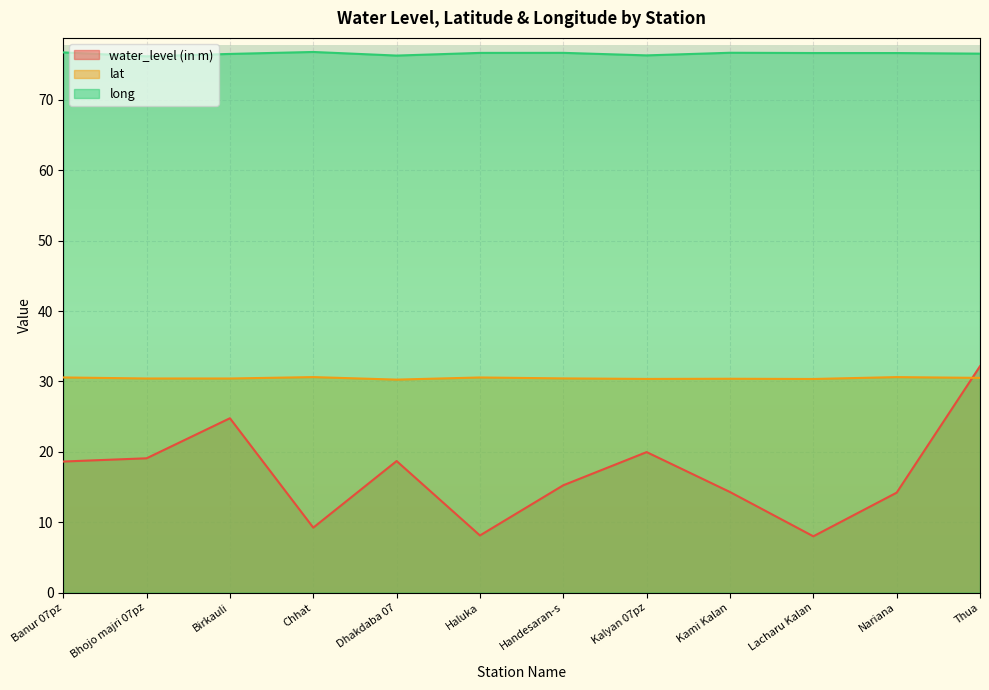

Reading left to right, transcribe all the data shown in this chart.

water_level (in m): Banur 07pz=18.6	Bhojo majri 07pz=19.1	Birkauli=24.8	Chhat=9.2	Dhakdaba 07=18.7	Haluka=8.1	Handesaran-s=15.2	Kalyan 07pz=20.0	Kami Kalan=14.3	Lacharu Kalan=8.0	Nariana=14.2	Thua=32.2
lat: Banur 07pz=30.6	Bhojo majri 07pz=30.4	Birkauli=30.4	Chhat=30.6	Dhakdaba 07=30.3	Haluka=30.6	Handesaran-s=30.4	Kalyan 07pz=30.4	Kami Kalan=30.4	Lacharu Kalan=30.3	Nariana=30.6	Thua=30.5
long: Banur 07pz=76.7	Bhojo majri 07pz=76.2	Birkauli=76.5	Chhat=76.8	Dhakdaba 07=76.3	Haluka=76.7	Handesaran-s=76.7	Kalyan 07pz=76.3	Kami Kalan=76.7	Lacharu Kalan=76.6	Nariana=76.6	Thua=76.6